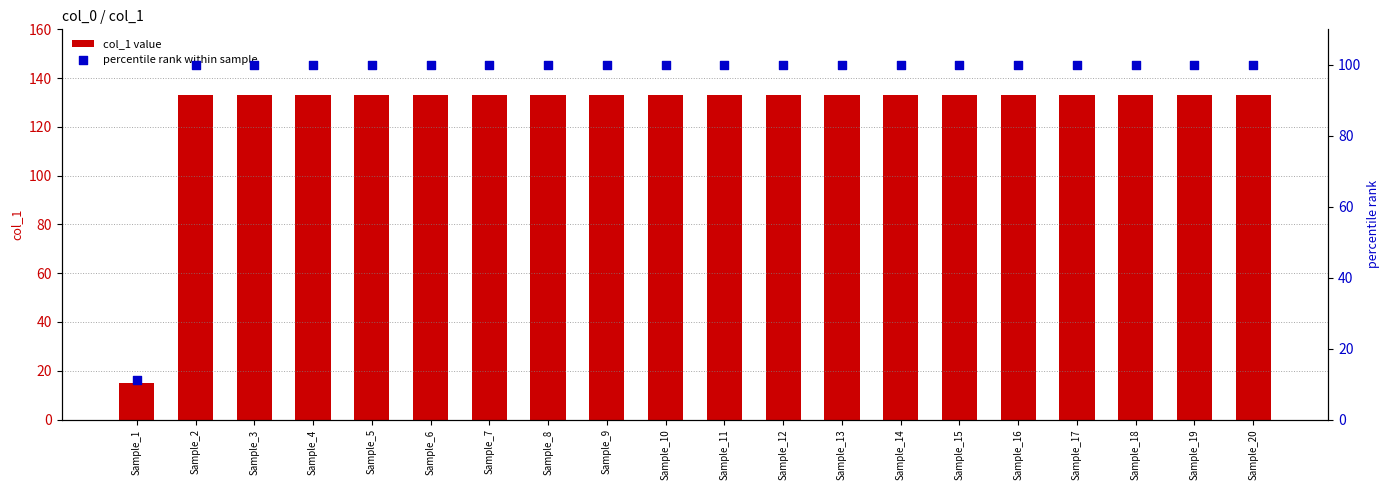

At how many categories does at least one series exceed 115?

19